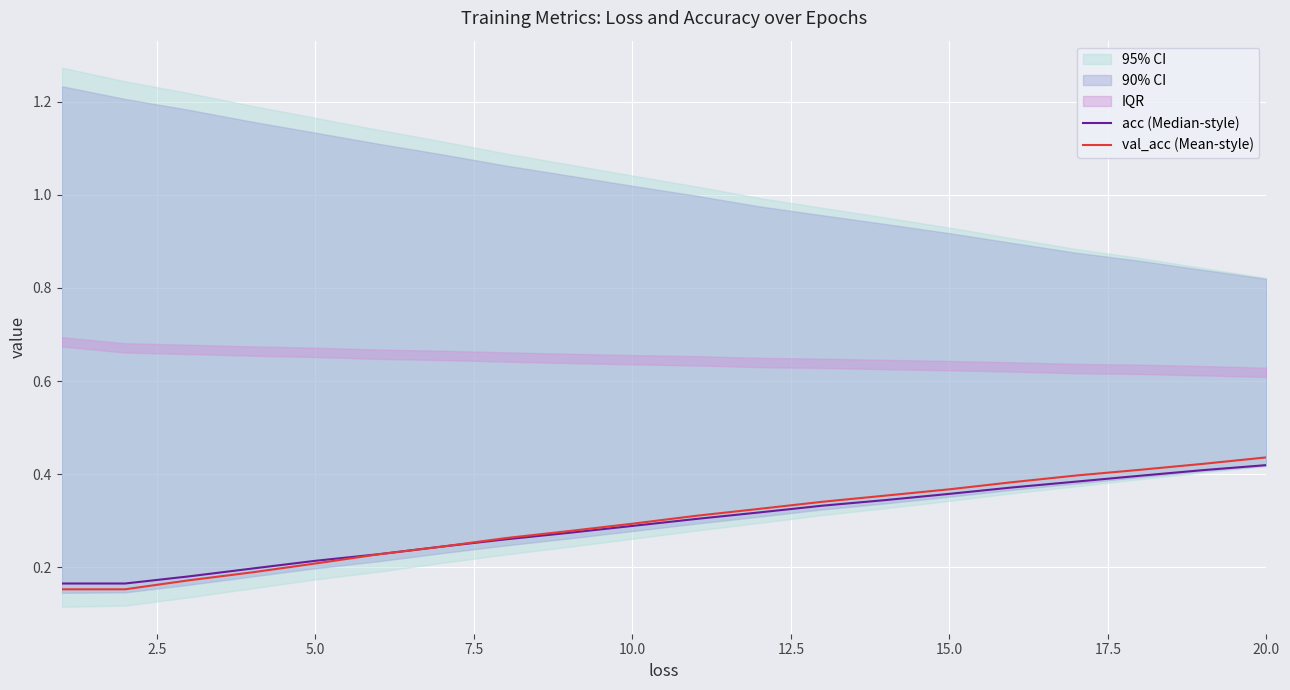

Count the acc (Median-style) values in the range 0 to 1.

20